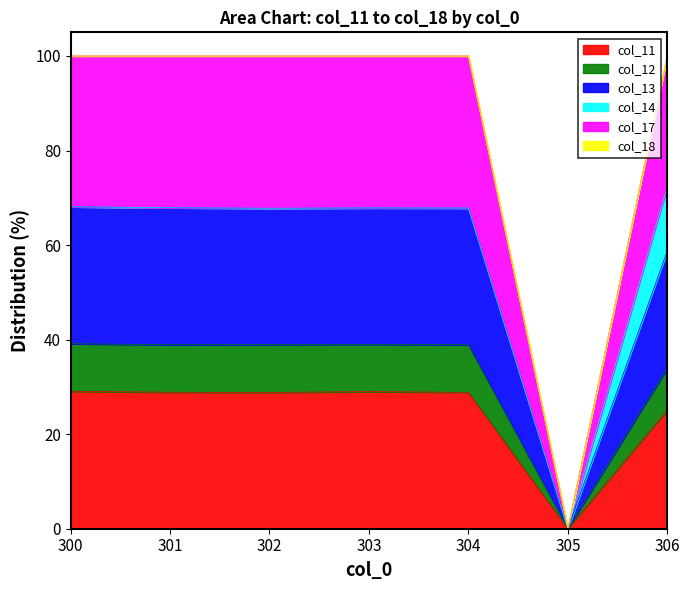

True or false: col_13 and col_11 cross at least once.

False